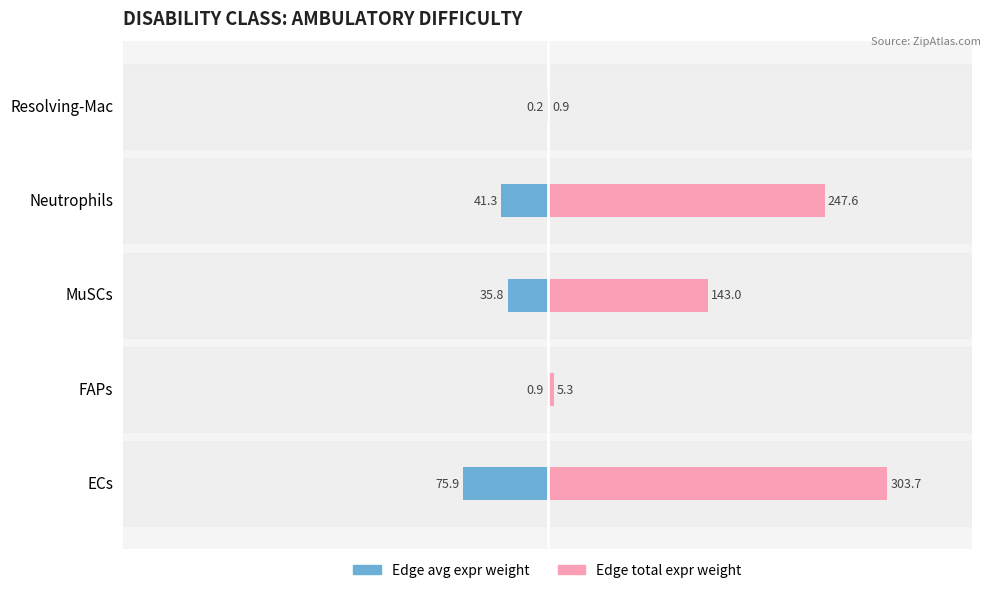

List the series in order of their overall mean, lowest first.

Edge avg expr weight (male-side), Edge total expr weight (female-side)